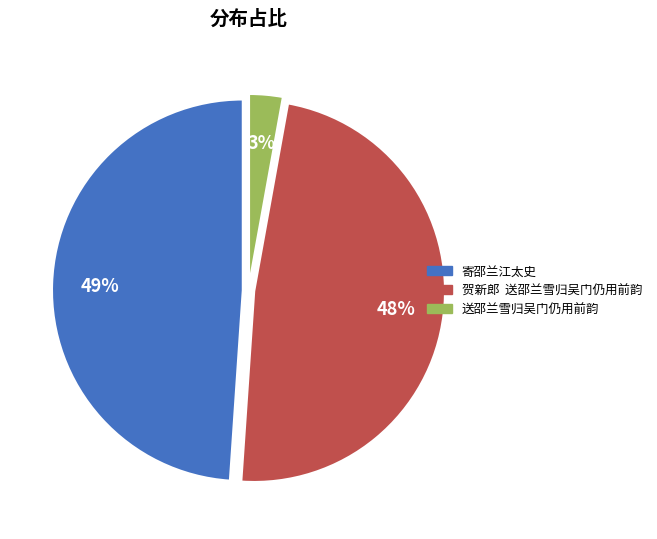

The 寄邵兰江太史 slice represents 49% of the pie. True or false?

True